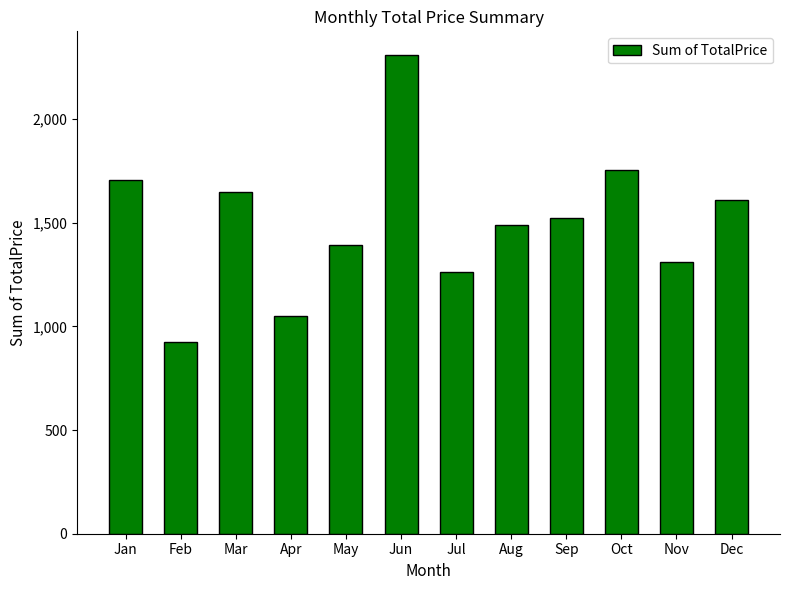

Read the value at Dec.

1609.6